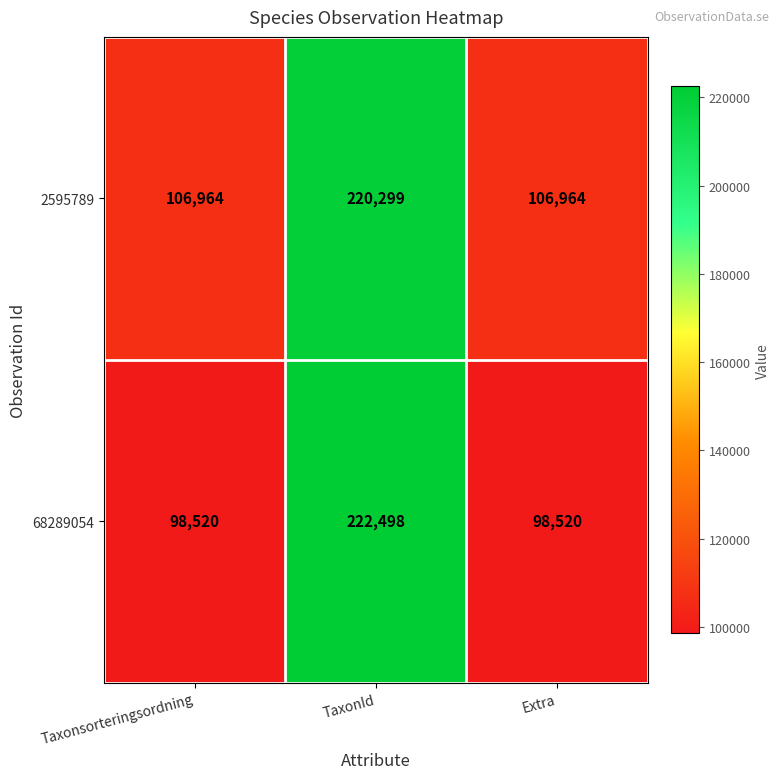

Reading left to right, what are all the values shown in this chart?

2595789: 106964	220299	106964
68289054: 98520	222498	98520